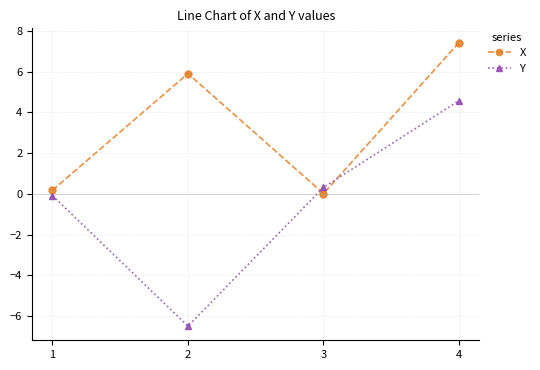

What is the value of the Y point at the 3rd from the left?

0.3